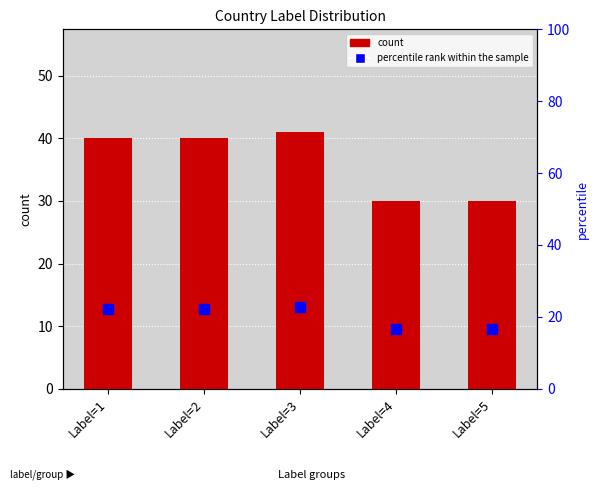

What are all the series names shown in the legend?

count, percentile rank within the sample